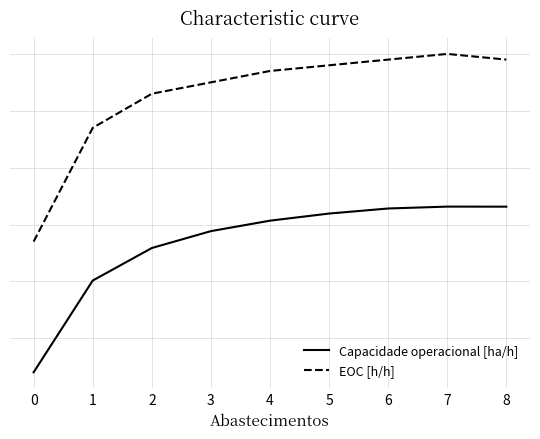

Rank the series by their maximum value, from highest to lowest.

EOC [h/h], Capacidade operacional [ha/h]